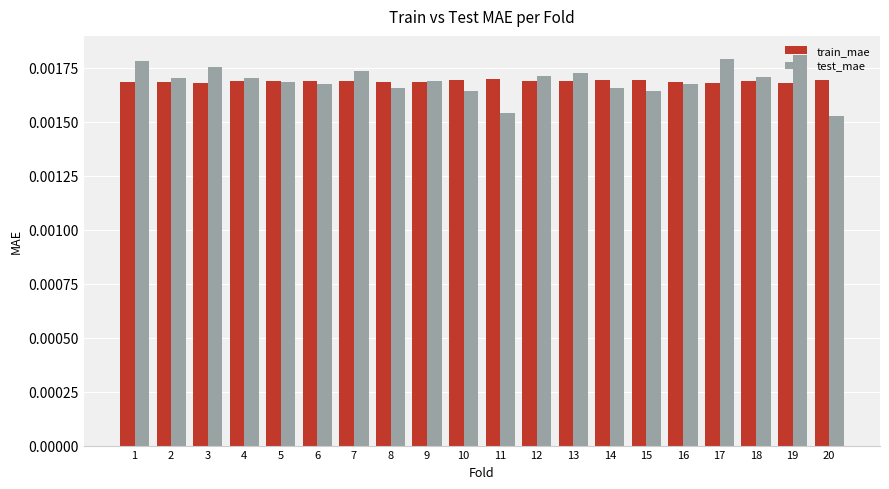

List the series in order of their peak value, lowest first.

train_mae, test_mae